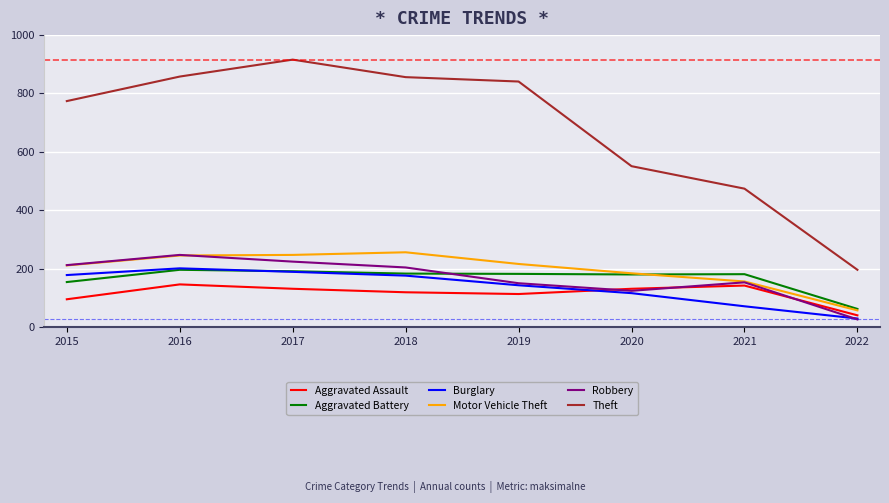

At which category does Aggravated Assault reach its first local peak?

2016